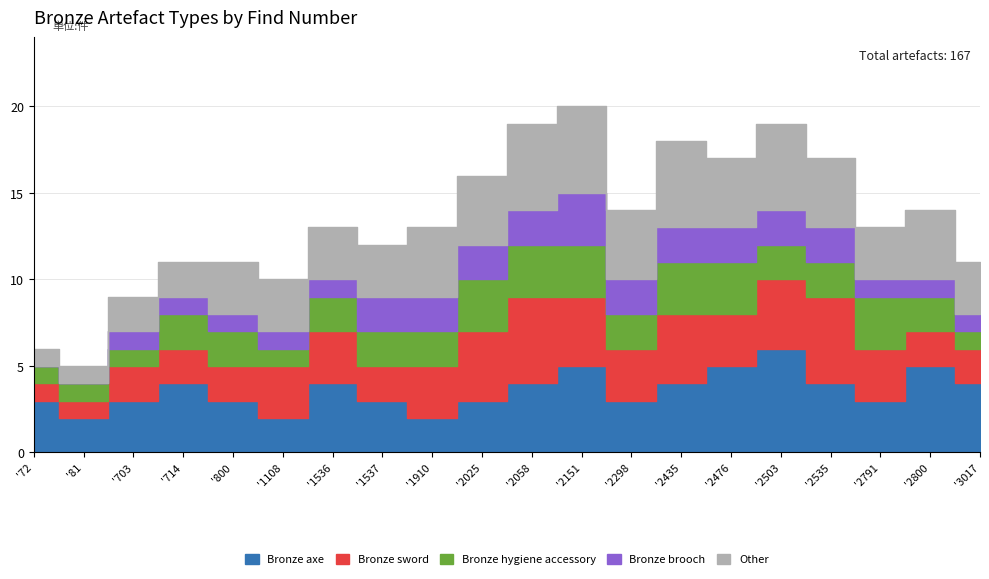

What is the total value across all series at KM 2800?

14